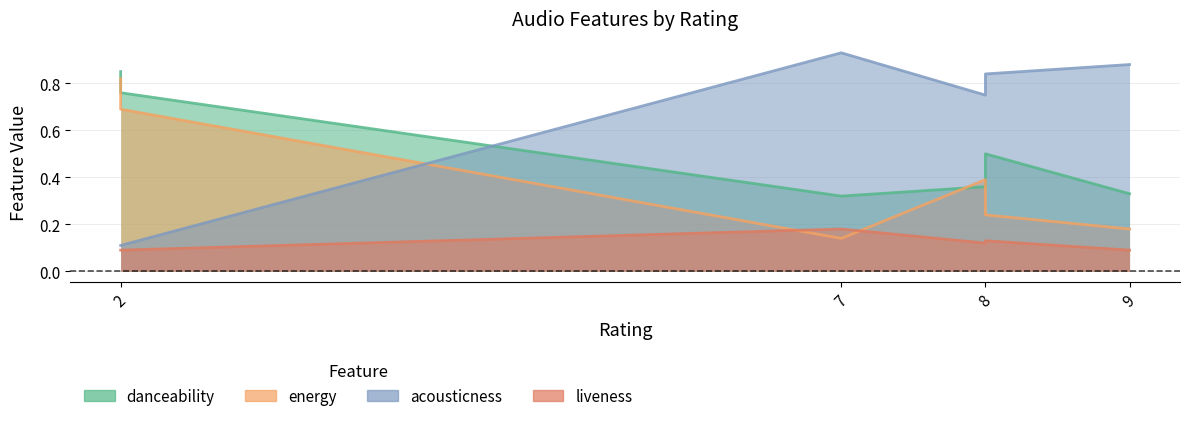

In energy, how many points are higher than both neighbors (excluding endpoints)?

1